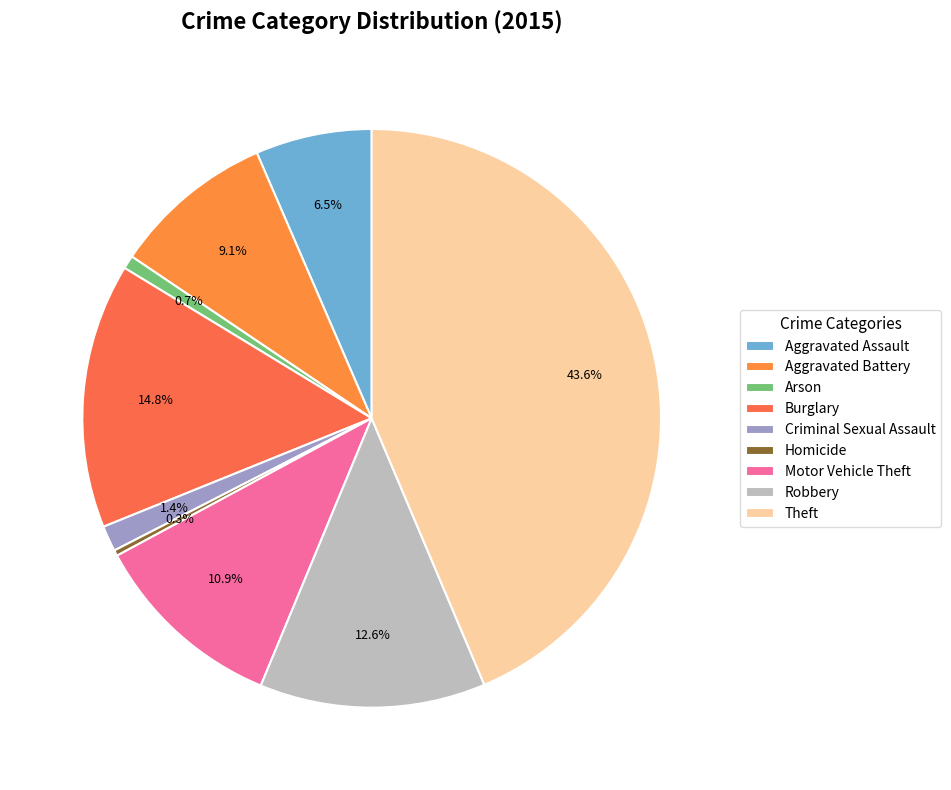

Which slice is the largest?

Theft